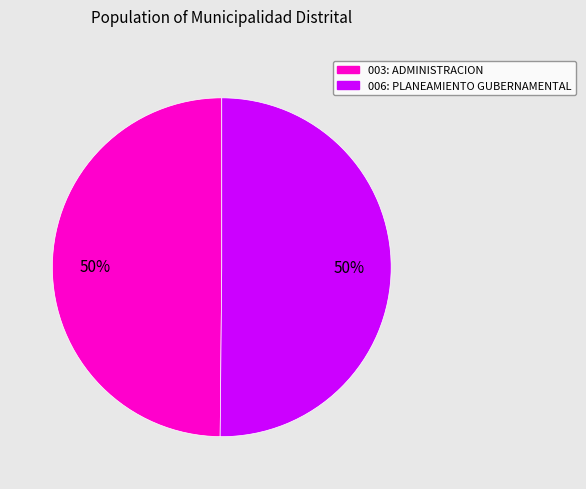

True or false: 003: ADMINISTRACION accounts for 57% of the total.

False